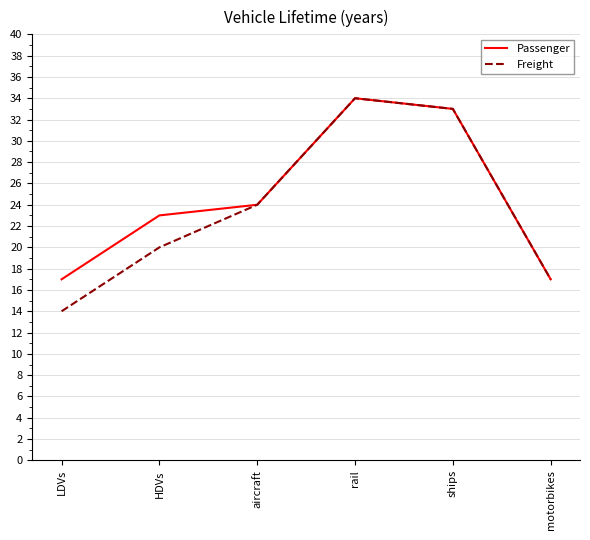

Rank the series at LDVs from highest to lowest value.

Passenger, Freight